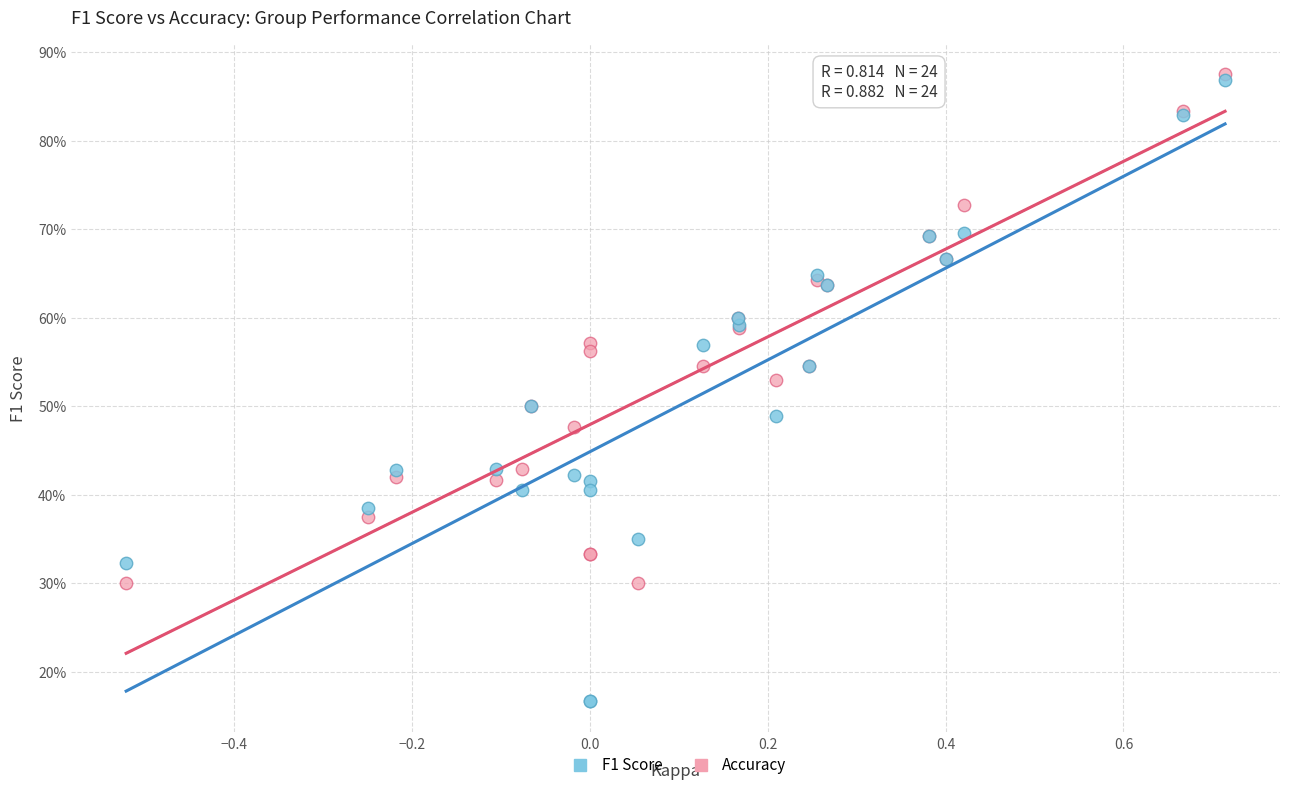

Which series has the widest spread of Y values?

F1 Score